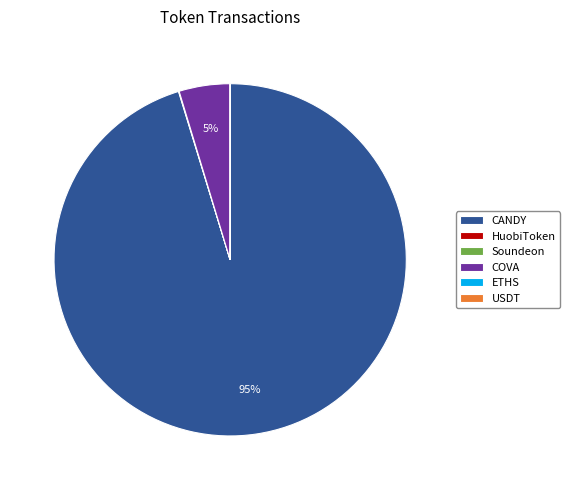

The COVA slice represents 16% of the pie. True or false?

False